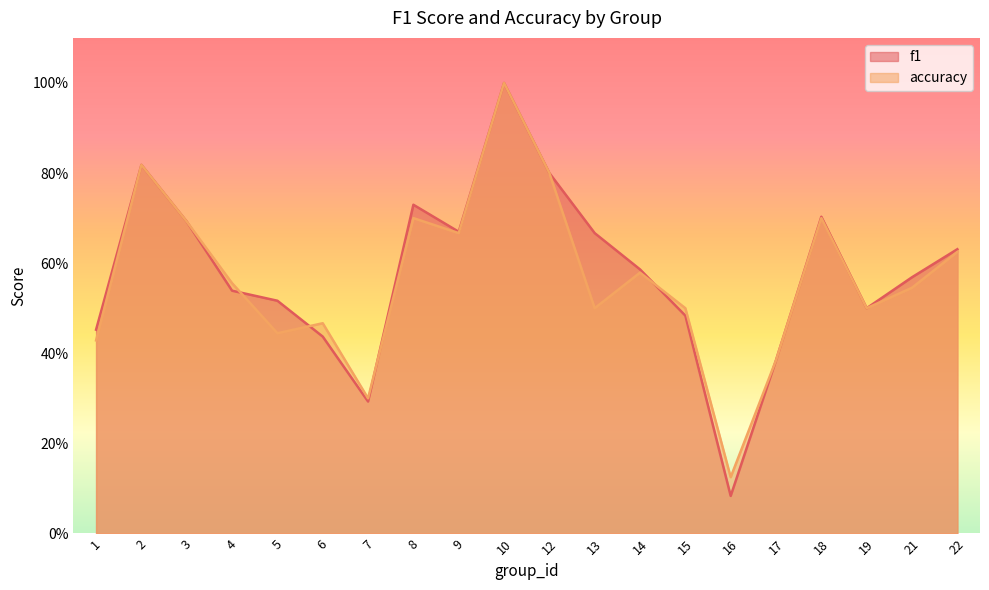

Reading right to left, transcribe all the data shown in this chart.

f1: 0.6	0.6	0.5	0.7	0.4	0.1	0.5	0.6	0.7	0.8	1.0	0.7	0.7	0.3	0.4	0.5	0.5	0.7	0.8	0.5
accuracy: 0.6	0.5	0.5	0.7	0.4	0.1	0.5	0.6	0.5	0.8	1.0	0.7	0.7	0.3	0.5	0.4	0.6	0.7	0.8	0.4